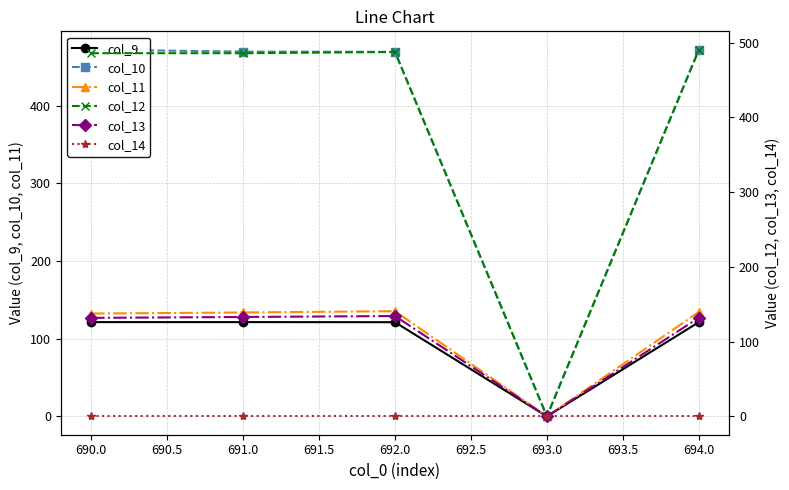

List the series in order of their peak value, highest first.

col_12, col_10, col_11, col_13, col_9, col_14